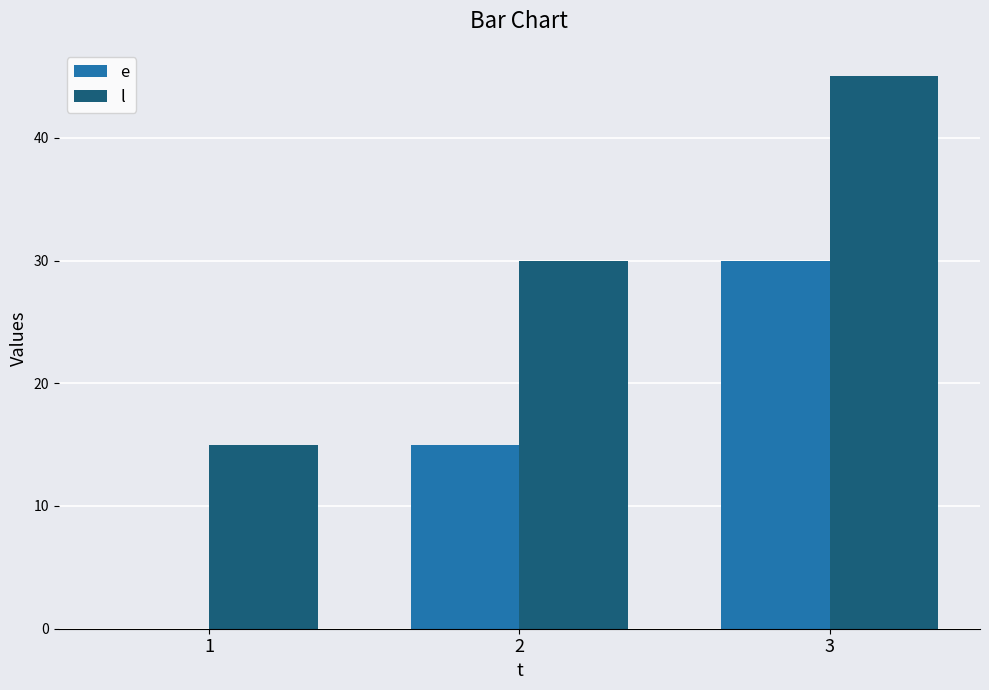

At which category is the sum across all series the highest?

3